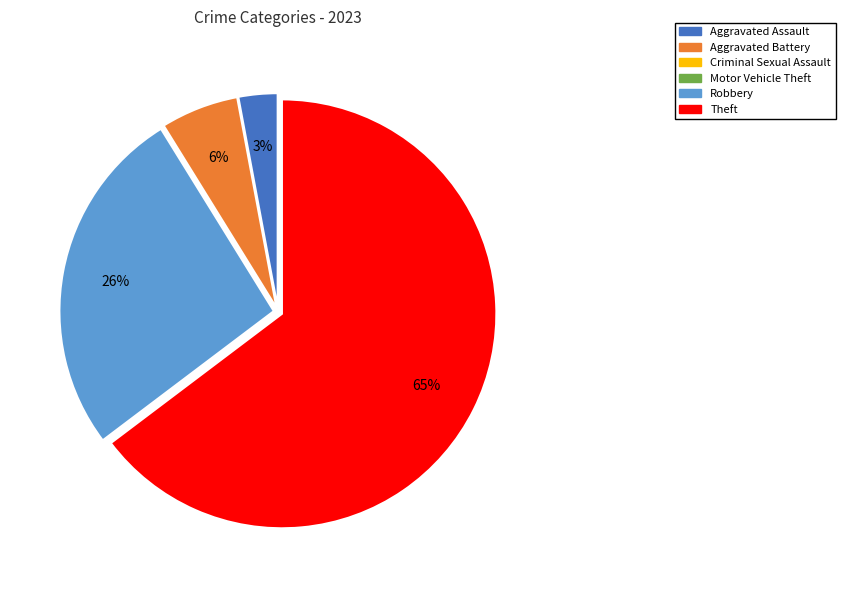

Is there any slice that represents more than half of the pie?

Yes